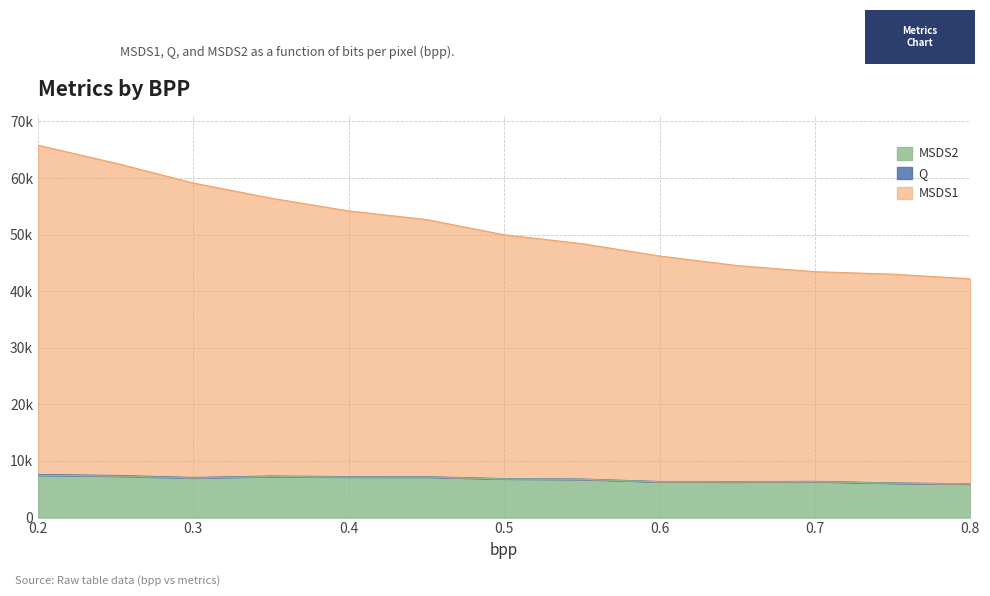

True or false: MSDS2 and MSDS1 intersect in this chart.

False